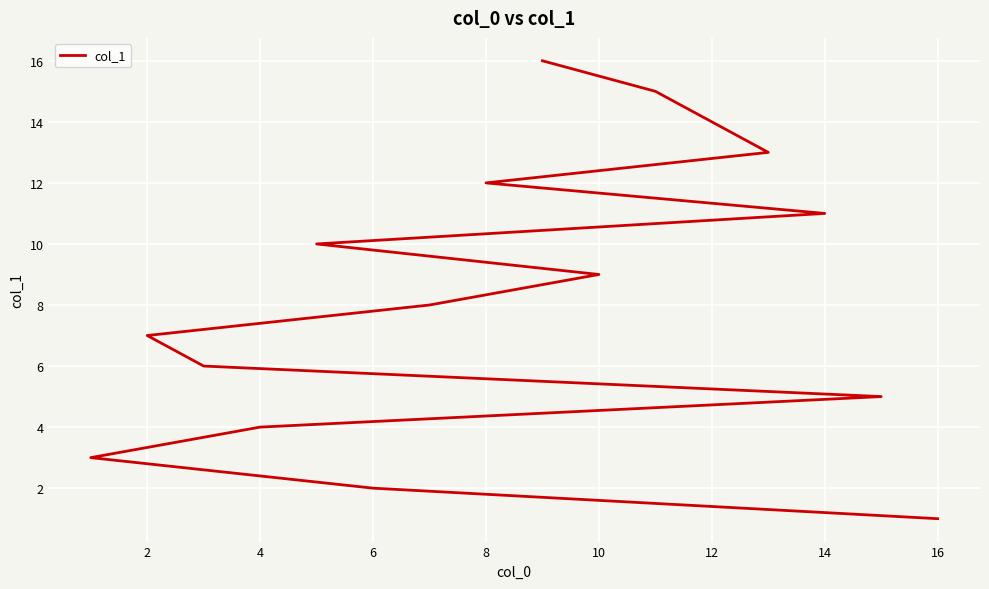

How many data points does each series have?

16